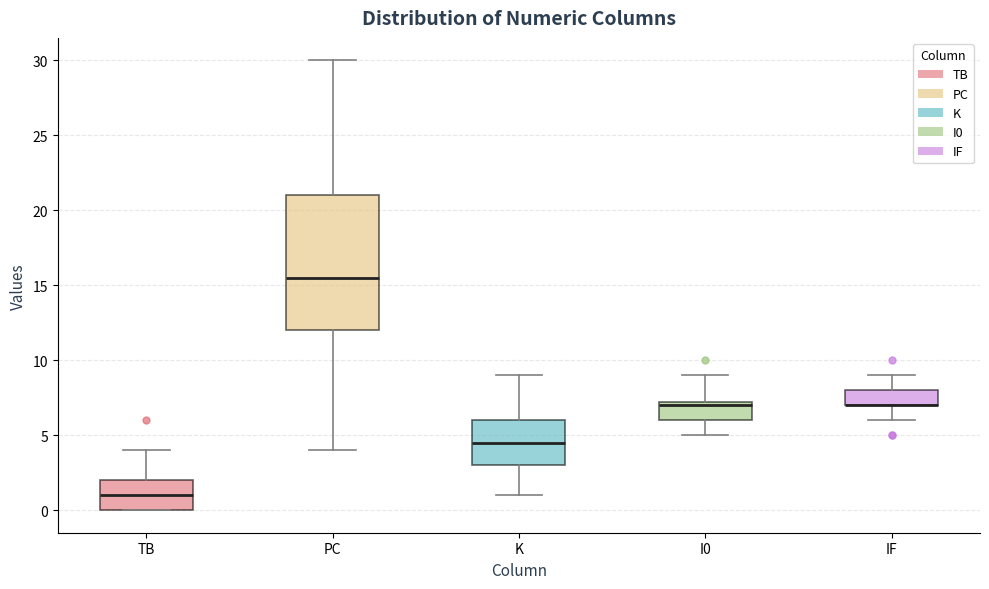

Reading left to right, transcribe this box plot: for each box, give where its median line is, the range the box spans, and where its two whiskers end, as read against the y-axis. The values are not printed on the chart, so give them approximately, as read against the axis.

TB: median 1.0, box 0.0 to 2.0, whiskers 0.0 to 4.0
PC: median 15.5, box 12.0 to 21.0, whiskers 4.0 to 30.0
K: median 4.5, box 3.0 to 6.0, whiskers 1.0 to 9.0
I0: median 7.0, box 6.0 to 7.5, whiskers 5.0 to 9.0
IF: median 7.0 (drawn on the box's lower edge), box 7.0 to 8.0, whiskers 6.0 to 9.0